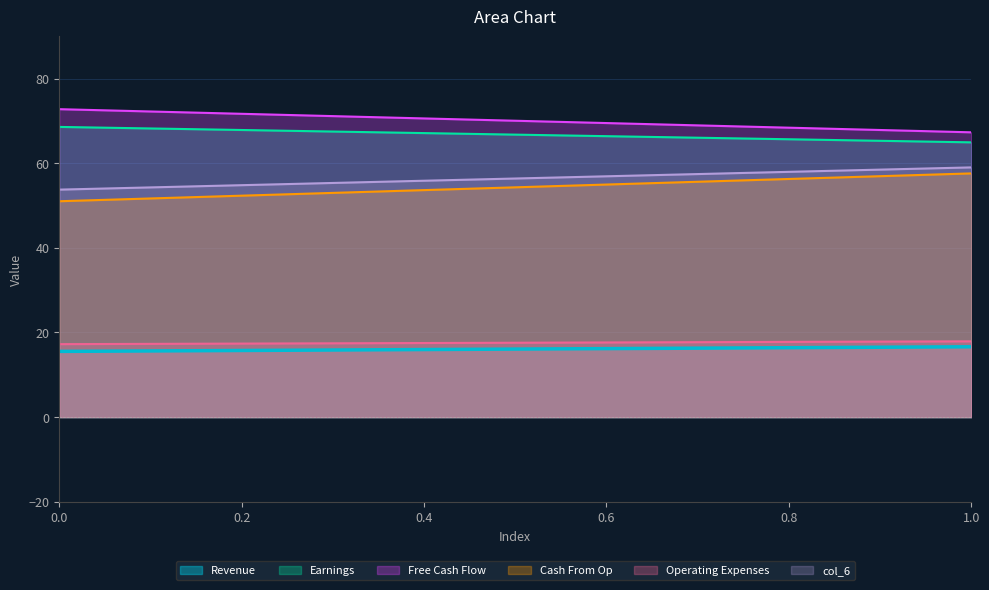

At how many categories does at least one series exceed 23?

2